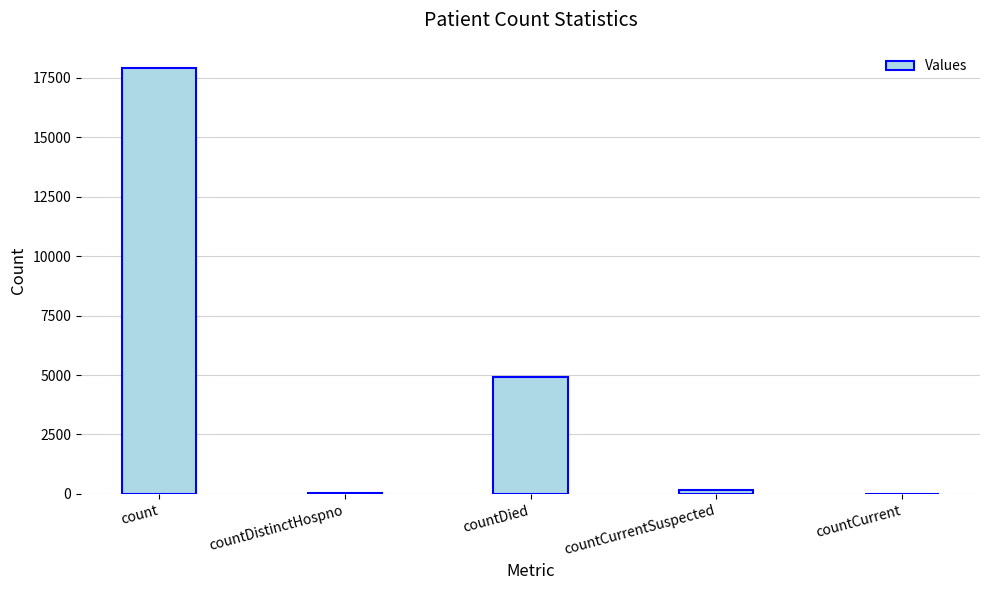

The value at countCurrent is 0. True or false?

True